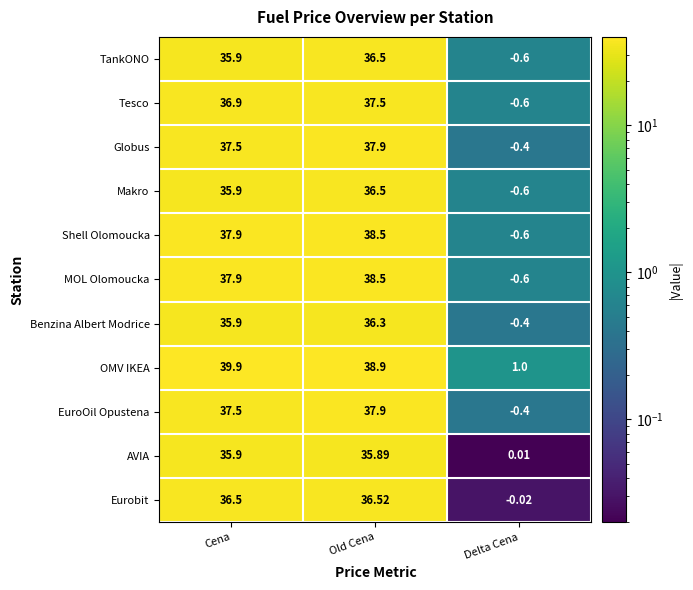

Rank the categories by MOL Olomoucka value from lowest to highest.

Delta Cena, Cena, Old Cena